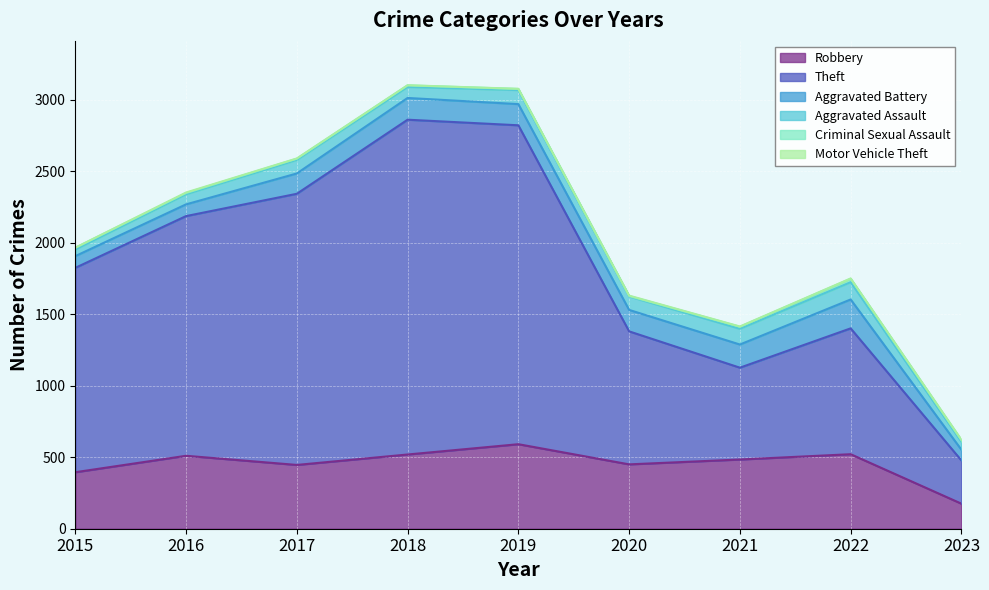

Between 2016 and 2019, which series saw the biggest shift?

Theft